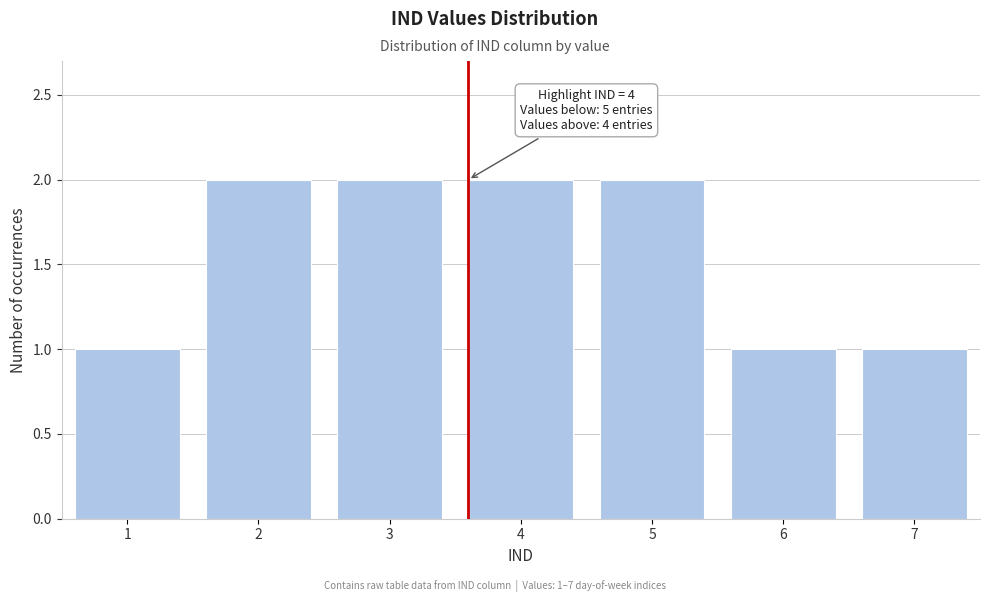

Reading left to right, list all the values displayed in this chart.

1=1	2=2	3=2	4=2	5=2	6=1	7=1